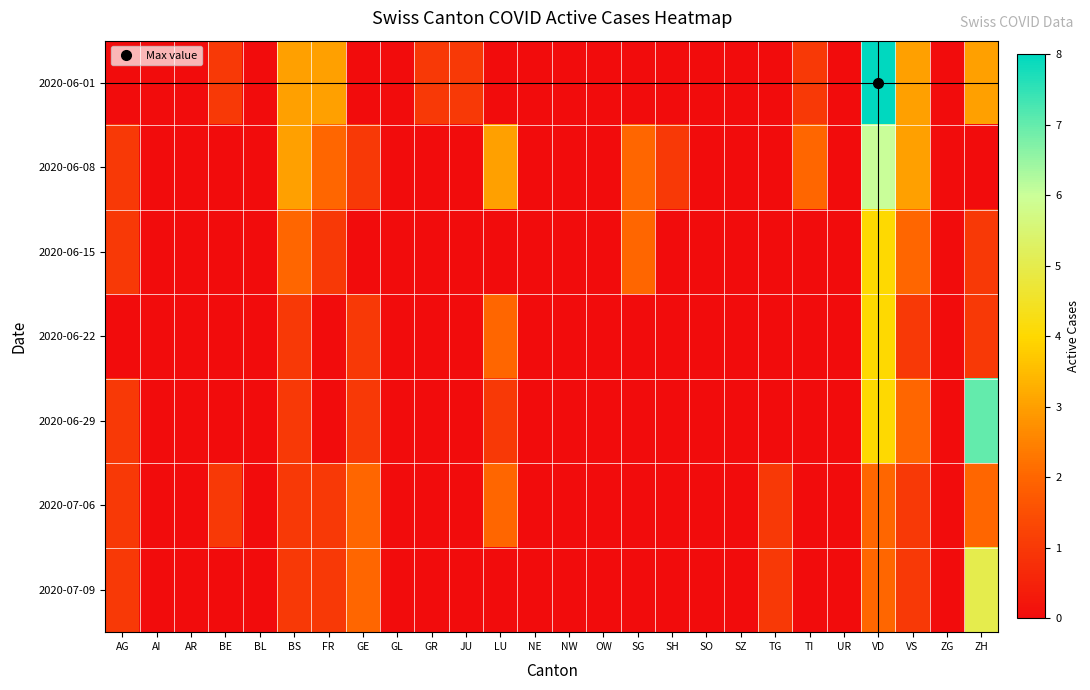

At NW, list the series in order from largest to smallest.

2020-06-01, 2020-06-08, 2020-06-15, 2020-06-22, 2020-06-29, 2020-07-06, 2020-07-09